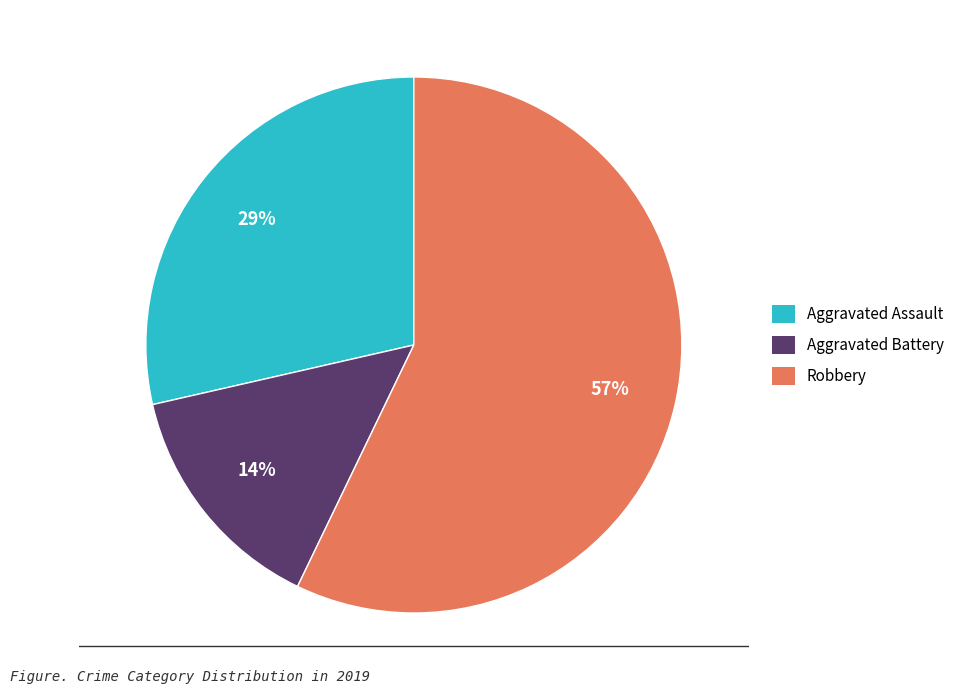

What is the smallest slice in the pie chart?

Aggravated Battery